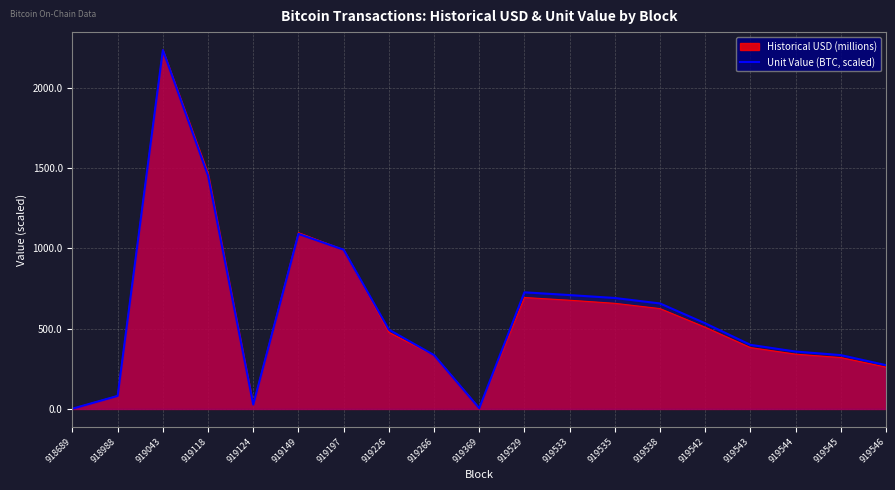

Reading right to left, extract all data points from this chart.

272.7	335.3	357.4	399.2	533.3	656.9	691.0	709.1	726.4	4.5	335.3	494.0	991.6	1090.3	27.4	1452.8	2235.1	81.3	1.7